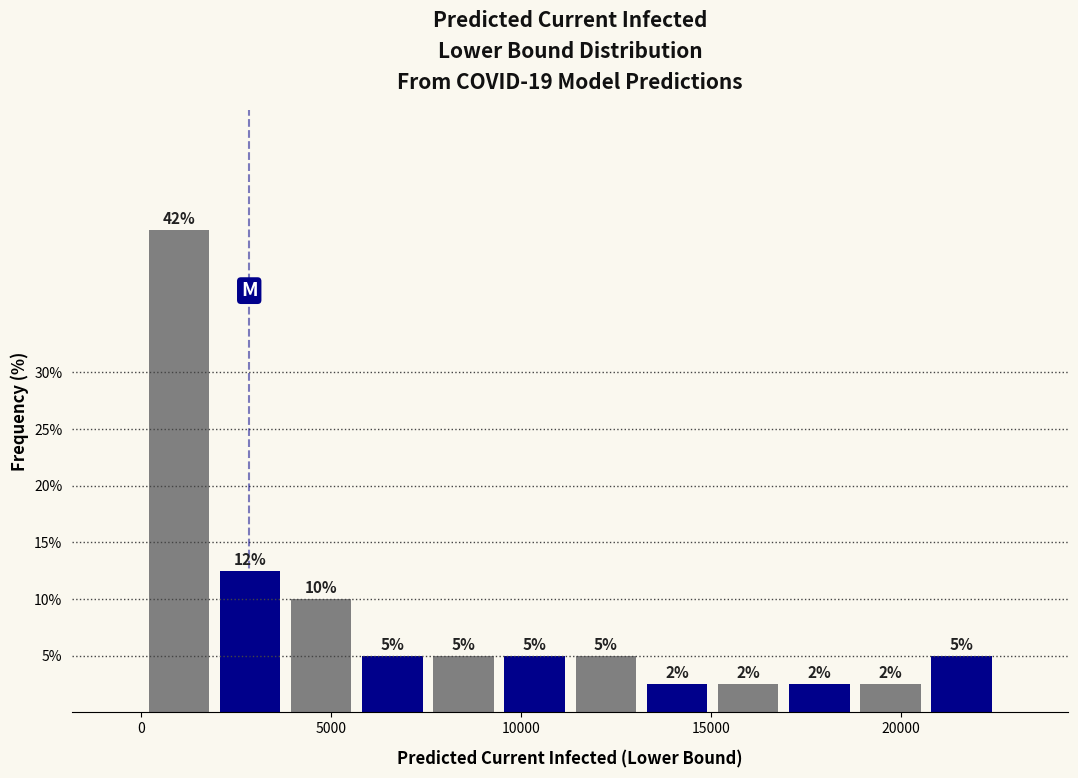

Read against the x-axis, roughly where is the centre of the tallest bar?

1000